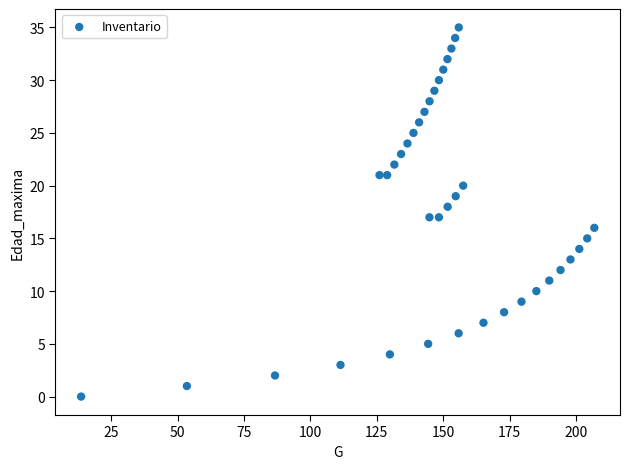

What is the range of Y values (max minus min)?

35